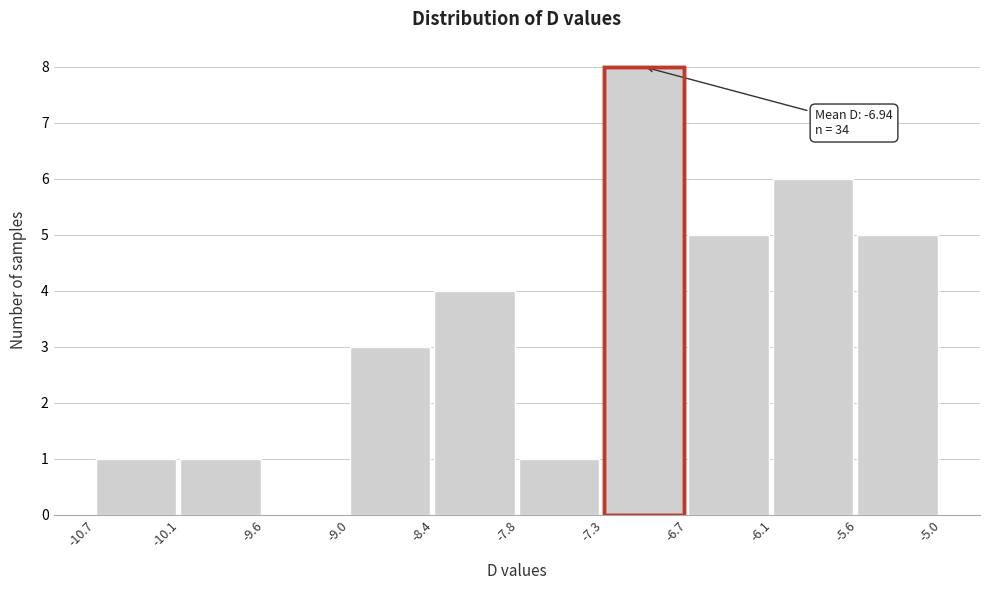

Over which range of the x-axis is the bar tallest?

-7.3 to -6.7